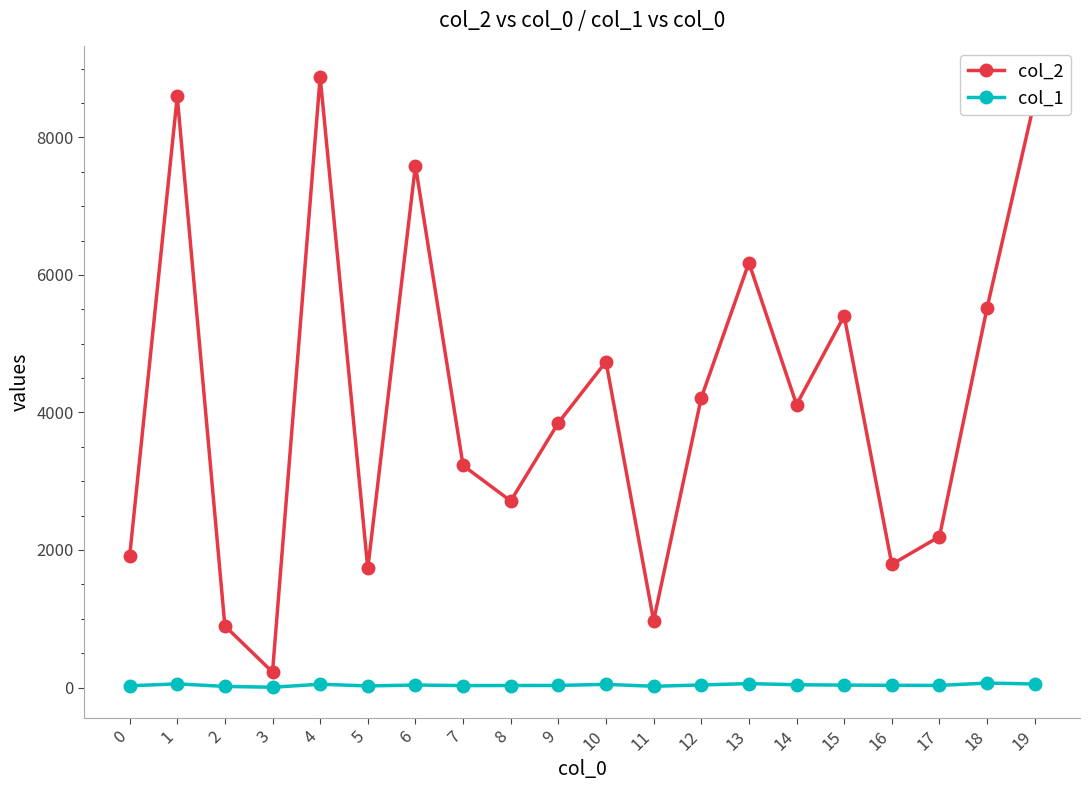

What is the spread (max minus min) of values at 16?

1760